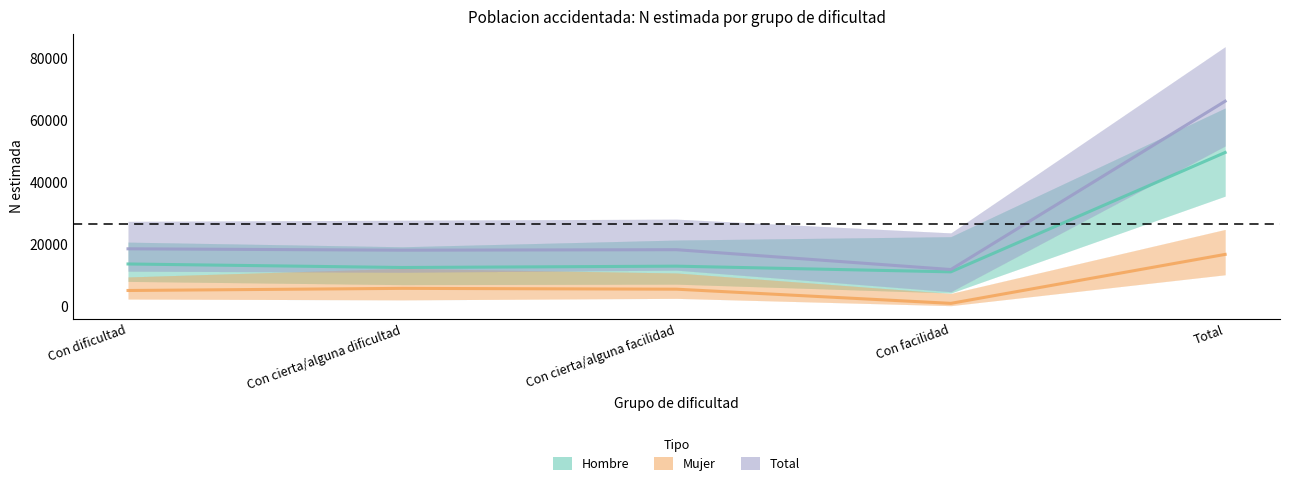

Which has a higher value, Total or Con cierta/alguna dificultad?

Total